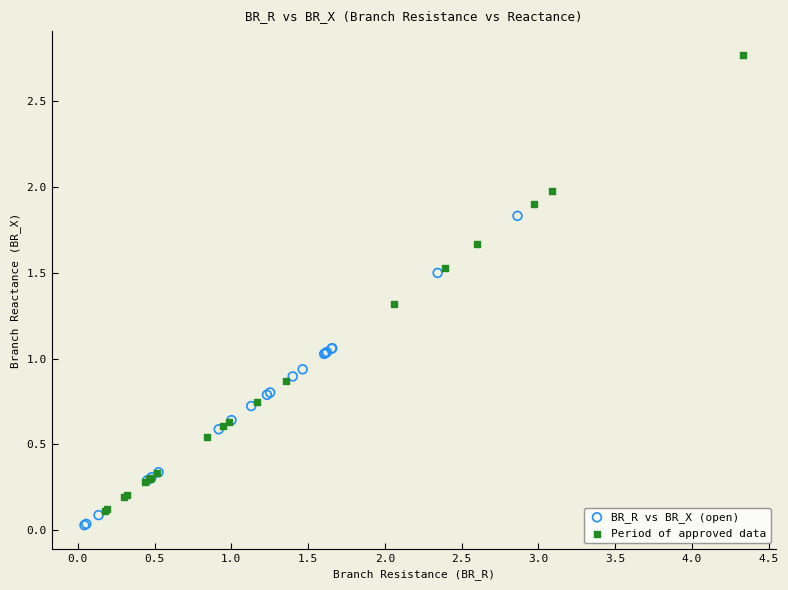

Which series reaches the maximum Y coordinate?

Period of approved data